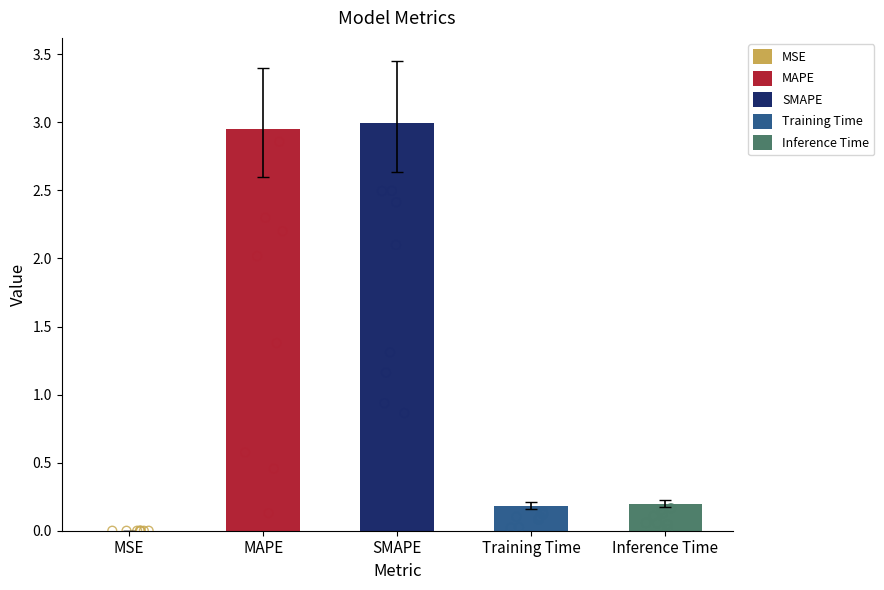

What is the ratio of the value at SMAPE to the value at MAPE?

1.0